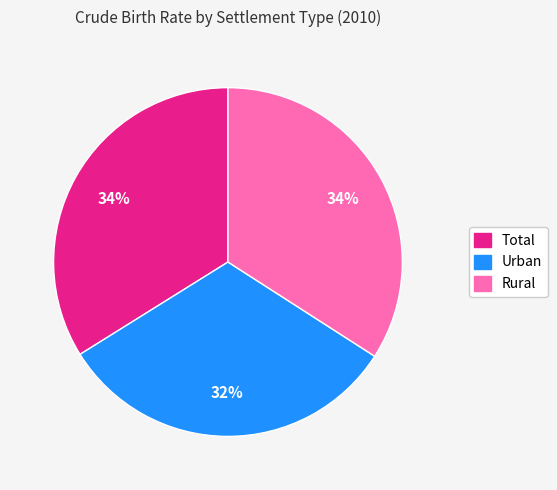

What is the ratio of the value at Urban to the value at Rural?

0.9